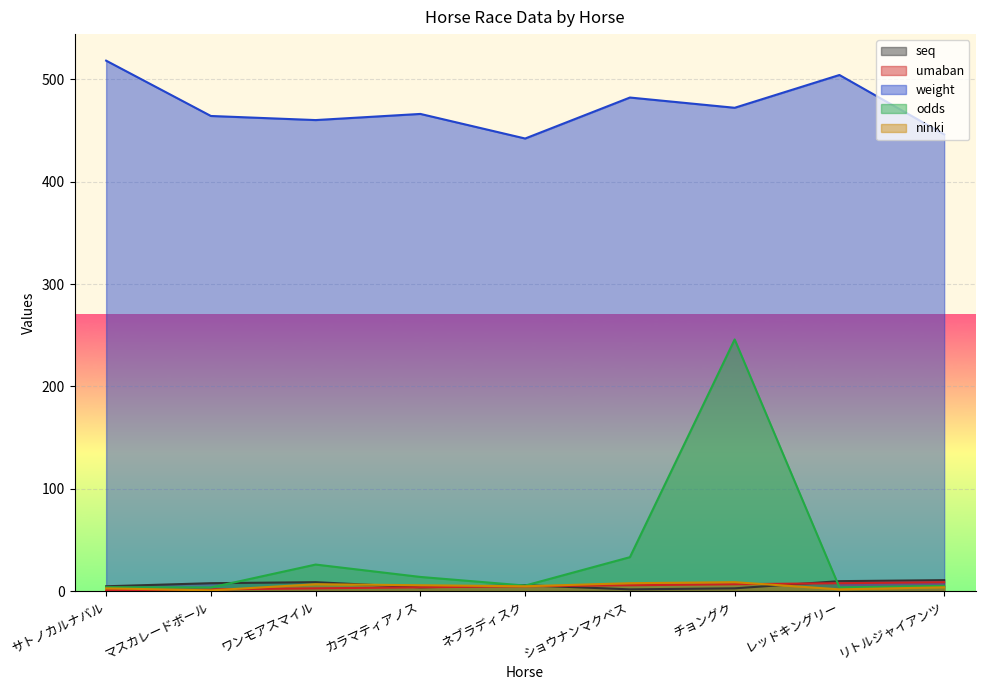

Which series has the widest spread of values?

odds